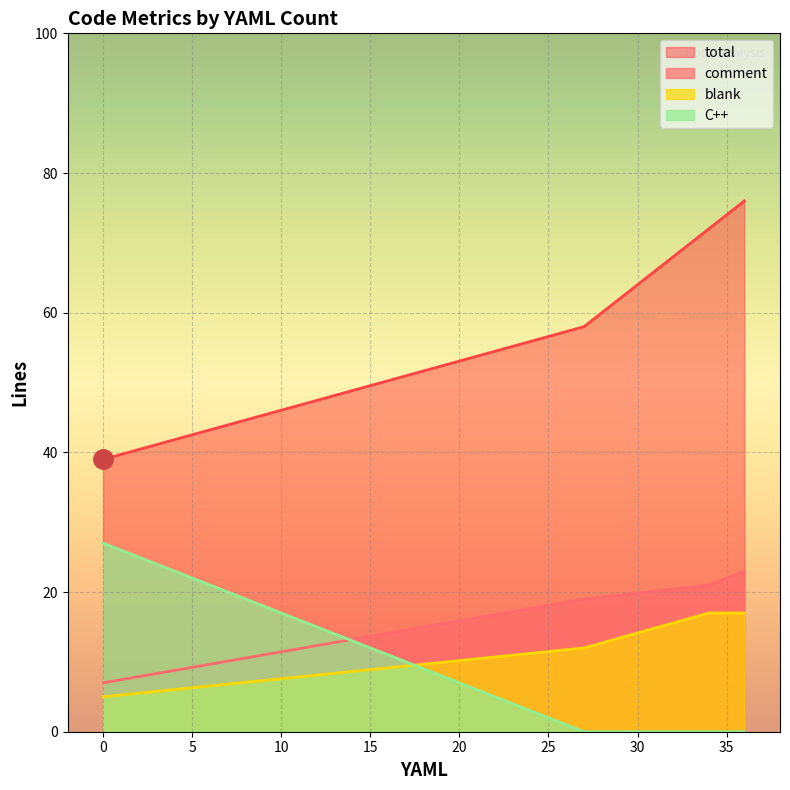

True or false: blank and C++ intersect in this chart.

True